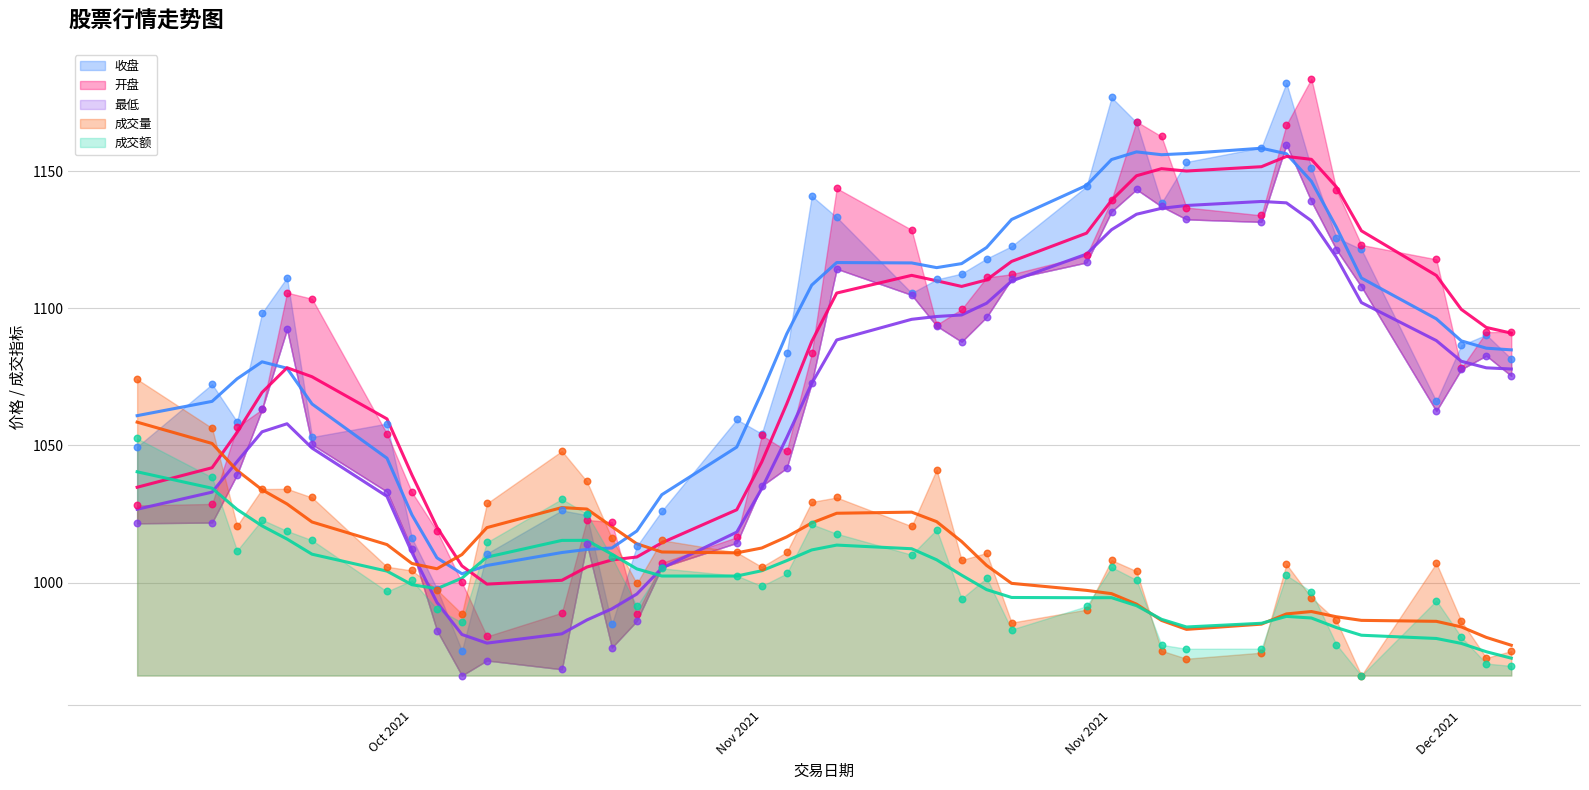

Is the value of 最低 at 2021-12-07 greater than the value of 开盘 at 2021-11-02?

Yes